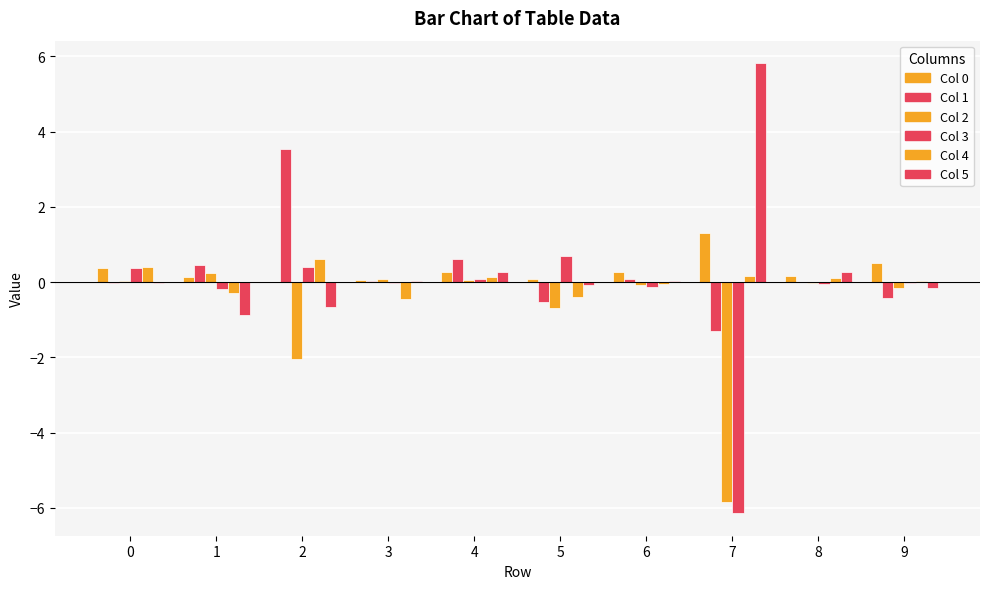

How many categories are shown in the chart?

10